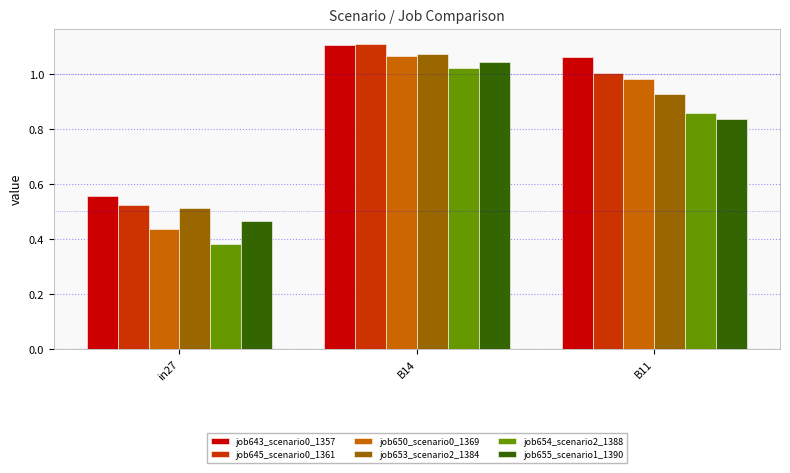

What is the total value across all series at B14?

6.4